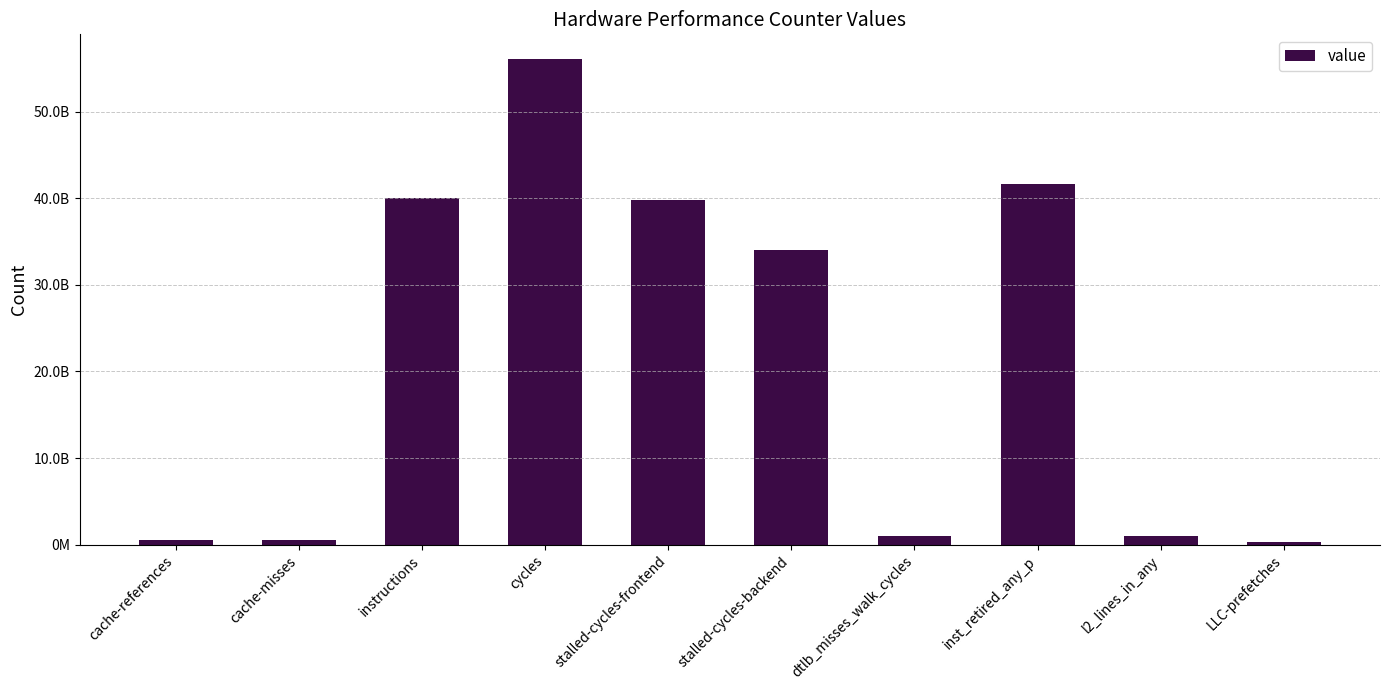

Is it true that the value at stalled-cycles-backend is 34045702340?

True